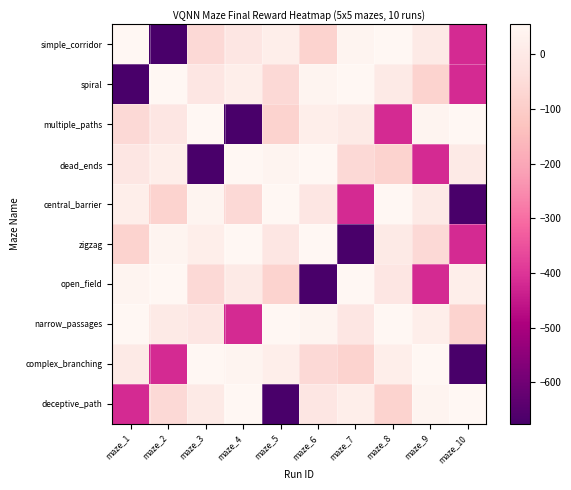

What is the smallest value displayed?

-676